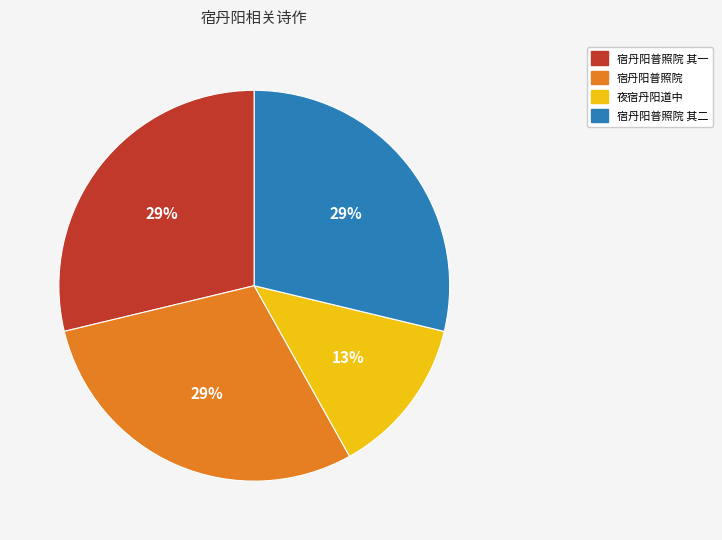

What is the ratio of the value at 宿丹阳普照院 to the value at 宿丹阳普照院 其二?

1.0